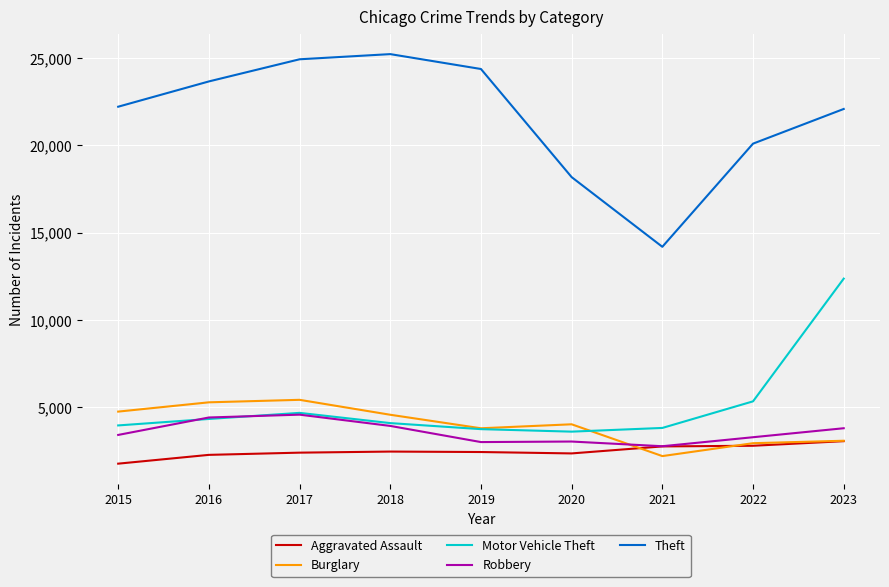

True or false: Burglary and Robbery cross at least once.

True